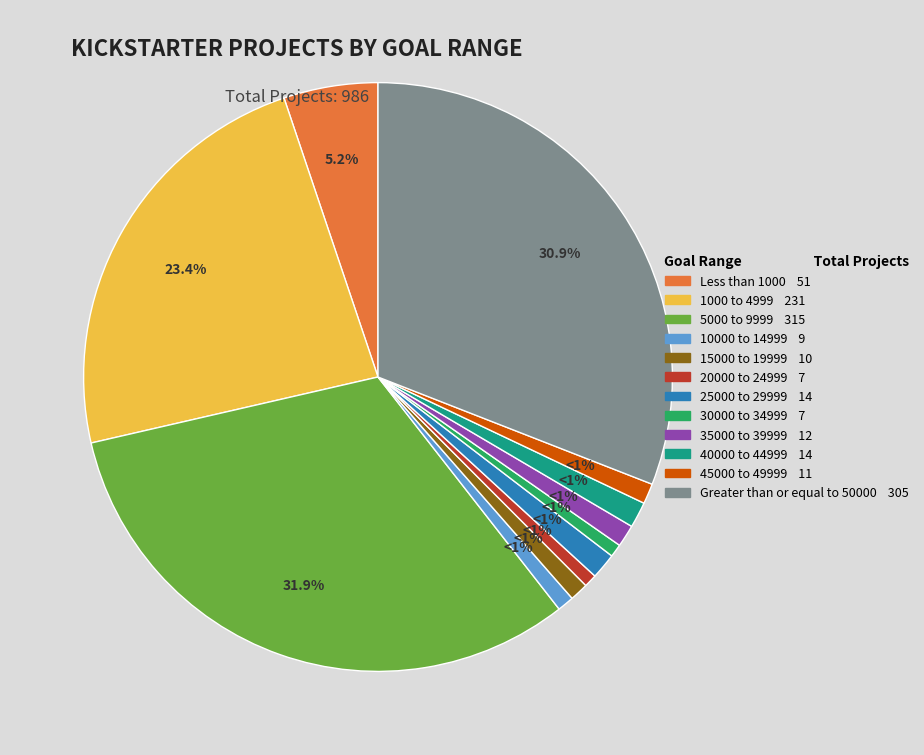

What percentage is the 20000 to 24999 slice, to the nearest percent?

1%